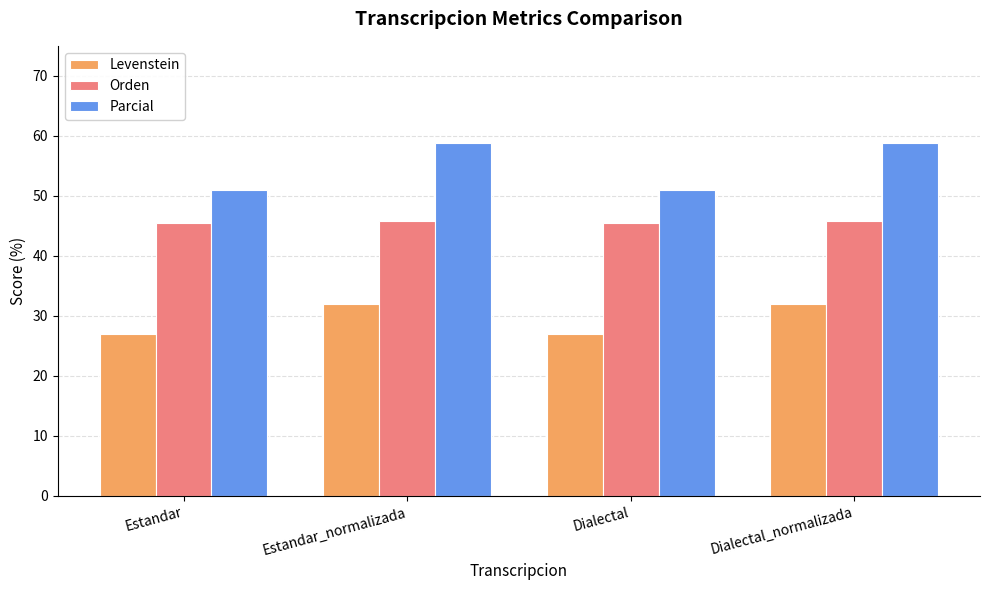

How many data points does each series have?

4